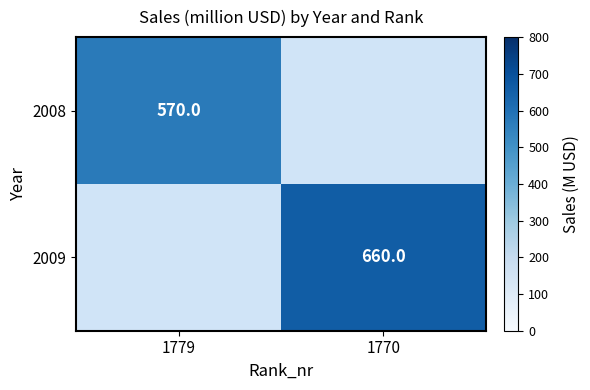

The 2008 series shows 570 at 1779. True or false?

True